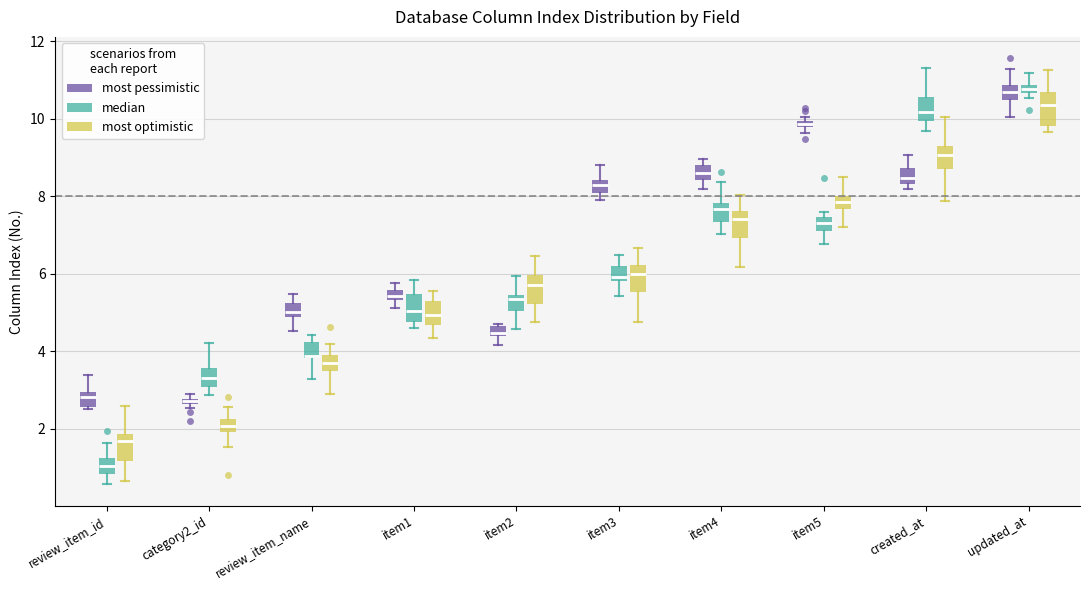

Where does the lower whisker of the box for item1 (most pessimistic) end on the y-axis? The values are not printed on the chart, so give them approximately, as read against the axis.

5.2